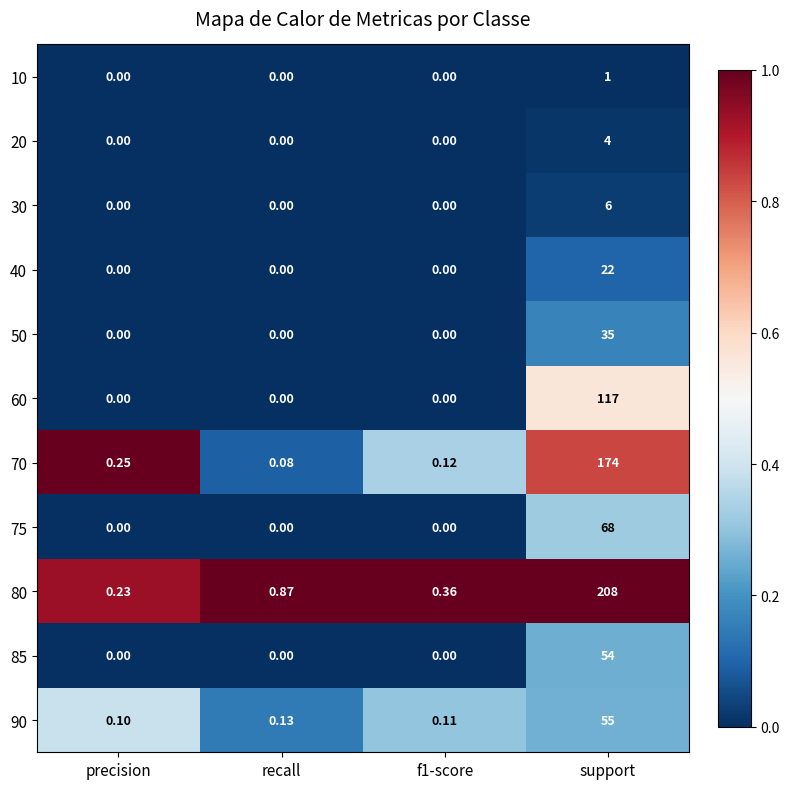

At how many categories does at least one series exceed 0?

4